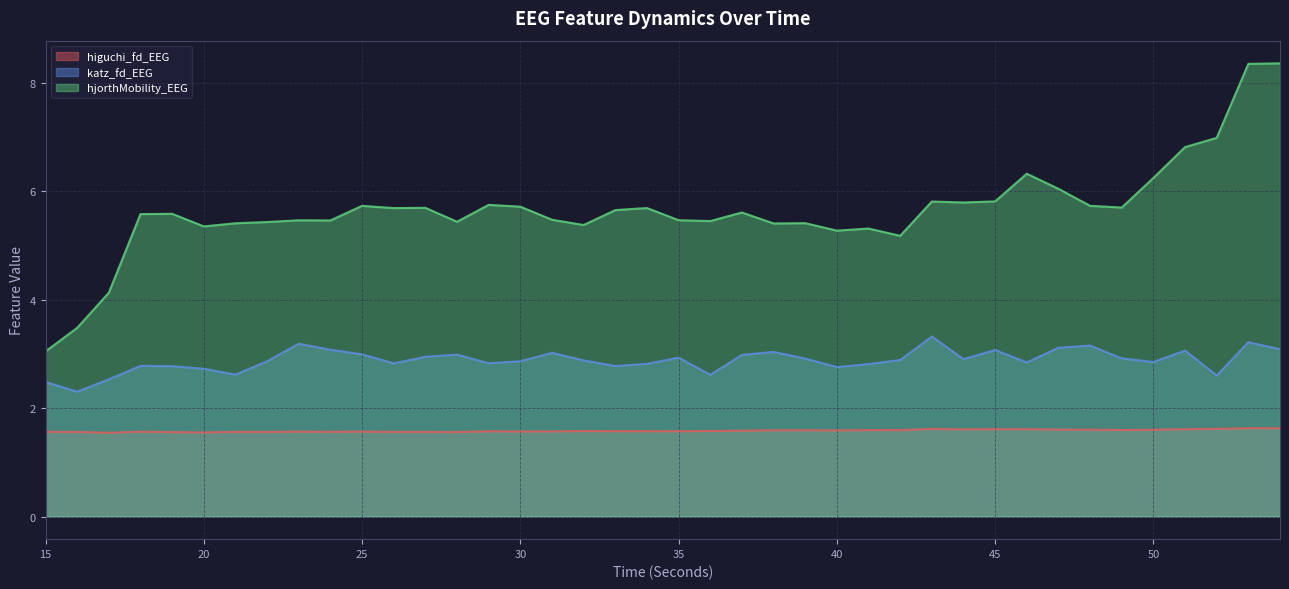

What is the total value across all series at 18?

9.9